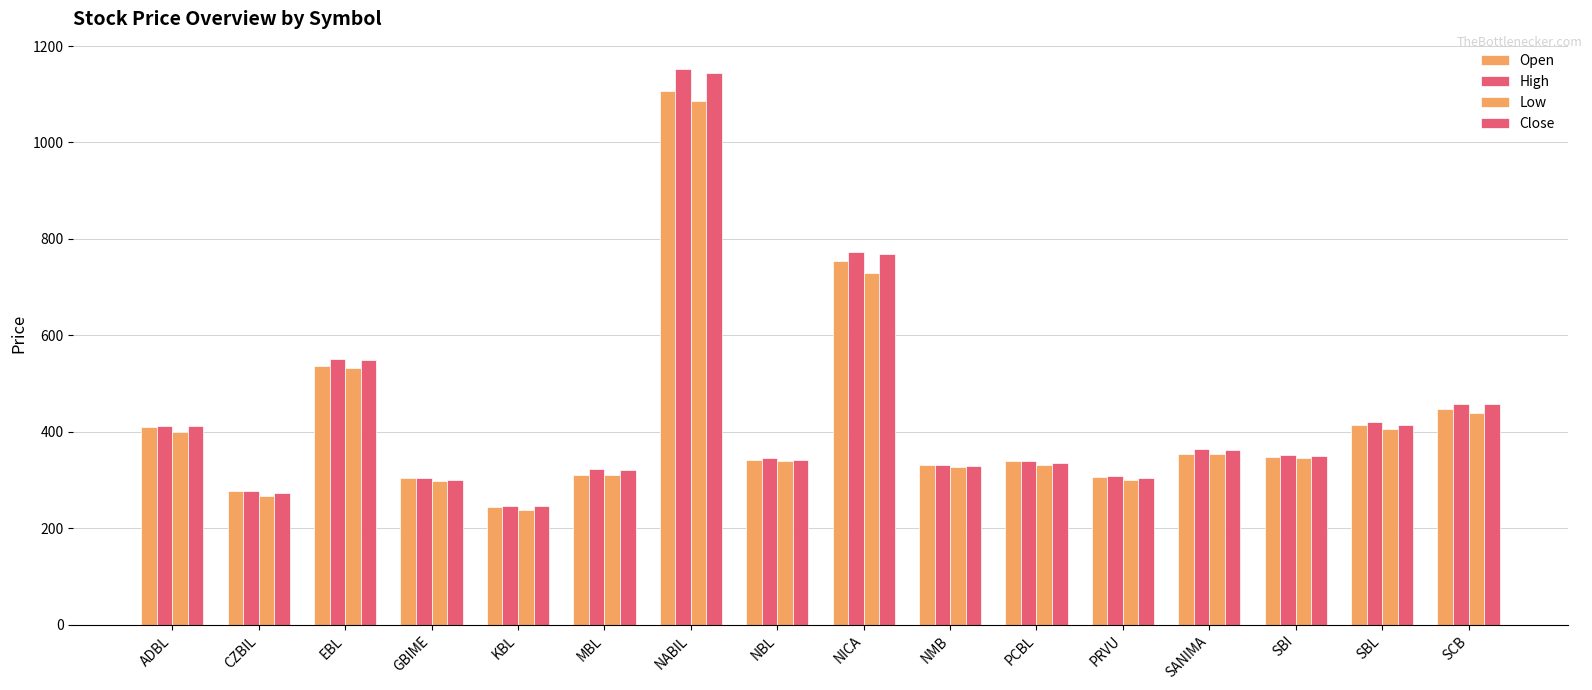

Rank the categories by Open value from highest to lowest.

NABIL, NICA, EBL, SCB, SBL, ADBL, SANIMA, SBI, NBL, PCBL, NMB, MBL, PRVU, GBIME, CZBIL, KBL